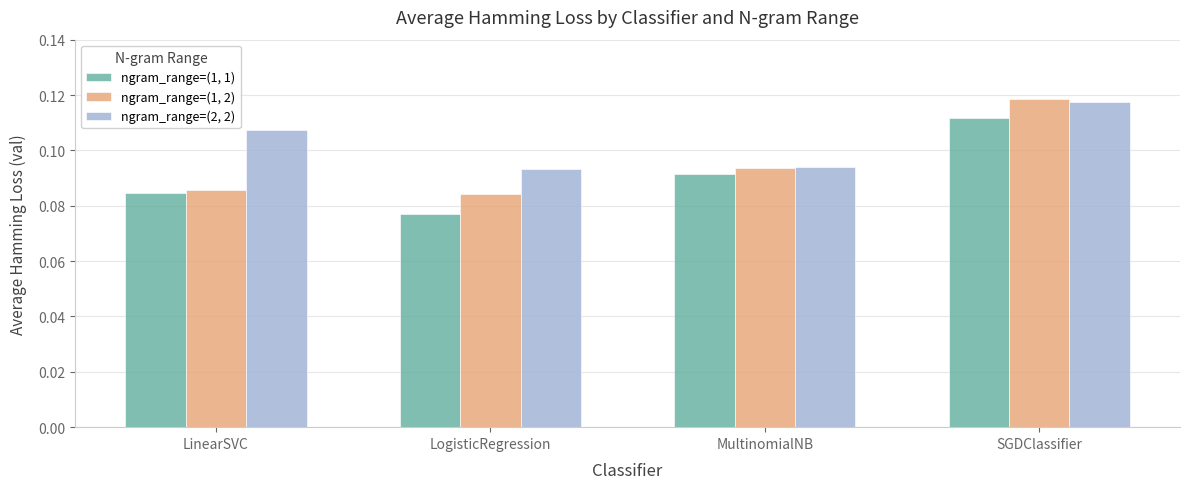

At how many categories does at least one series exceed 0?

4